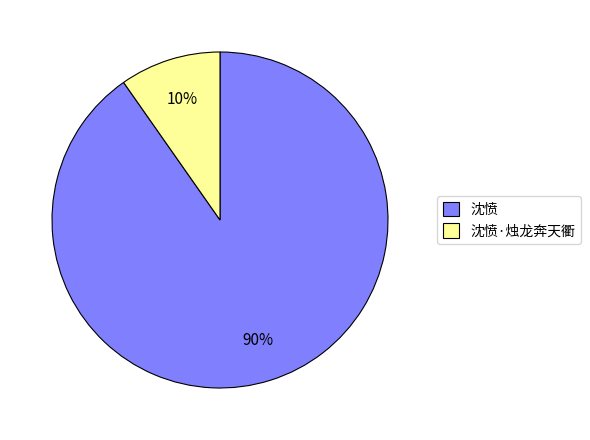

Do 沈愤·烛龙奔天衢 and 沈愤 together represent more than half of the pie?

Yes